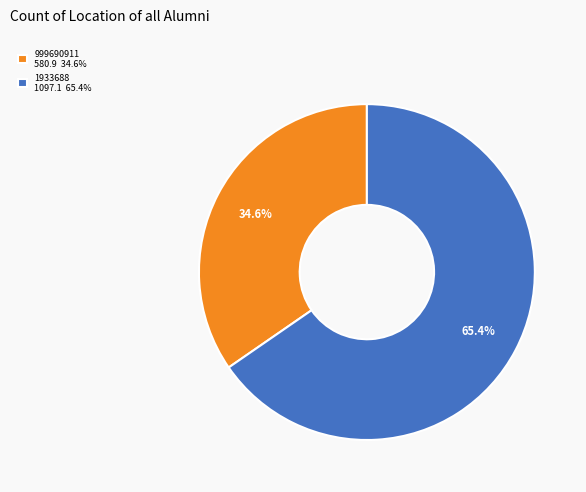

How many segments does this pie chart have?

2